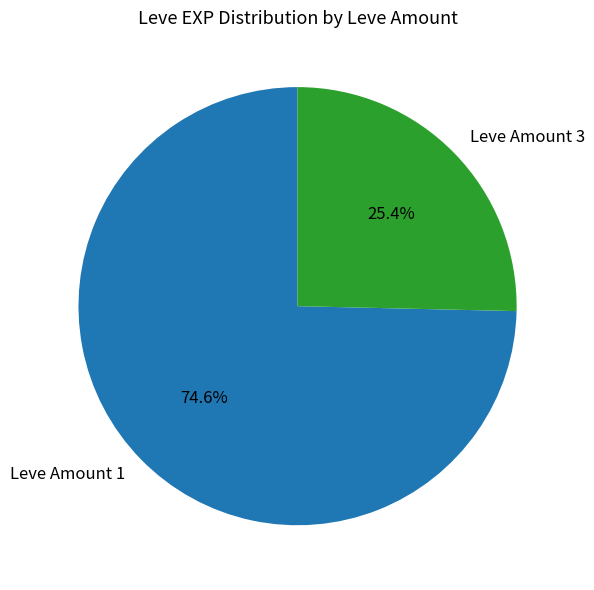

Rank the categories by value from lowest to highest.

Leve Amount 3, Leve Amount 1